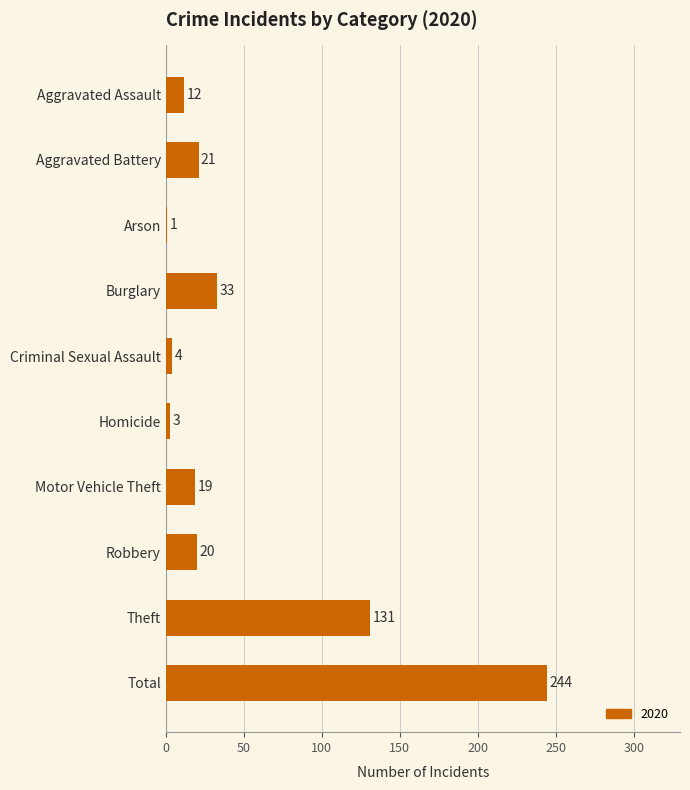

What is the greatest value displayed?

244